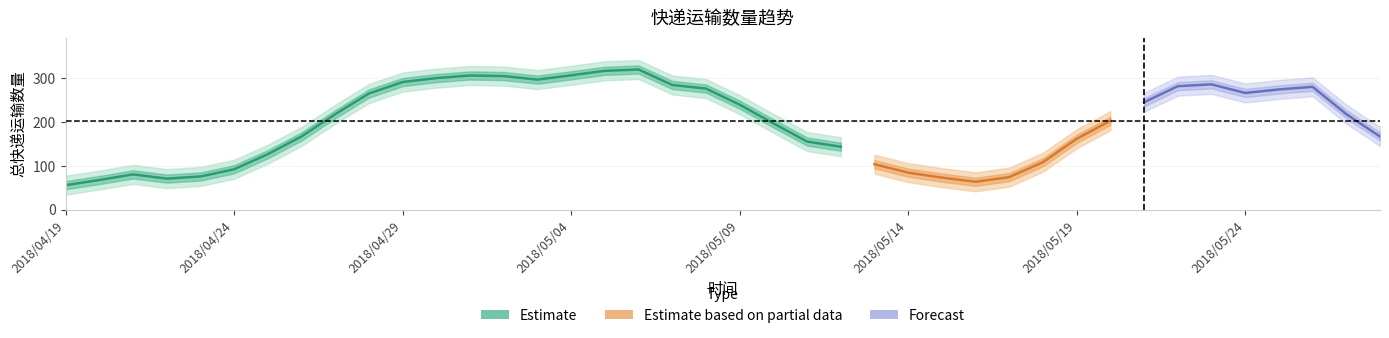

At which category does the data reach its first local valley?

2018/04/22